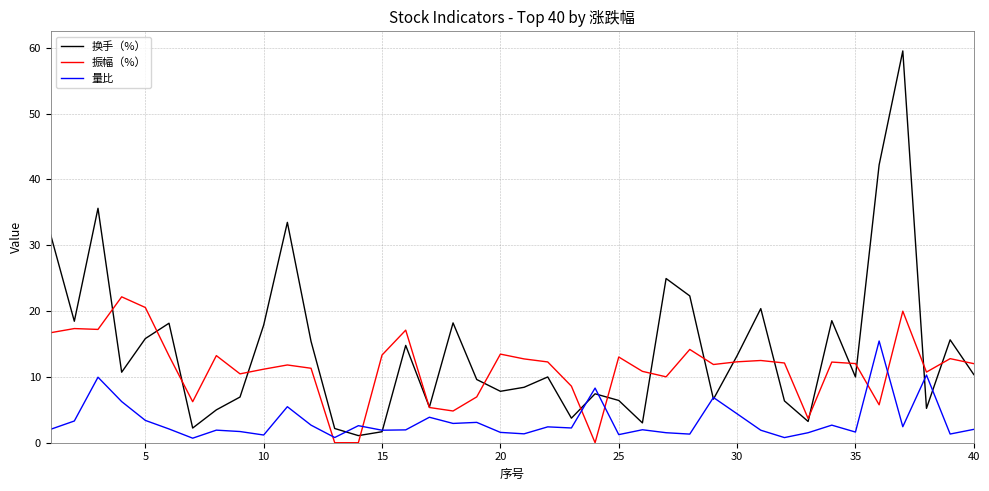

Which series has the largest range (max minus min)?

换手（%）